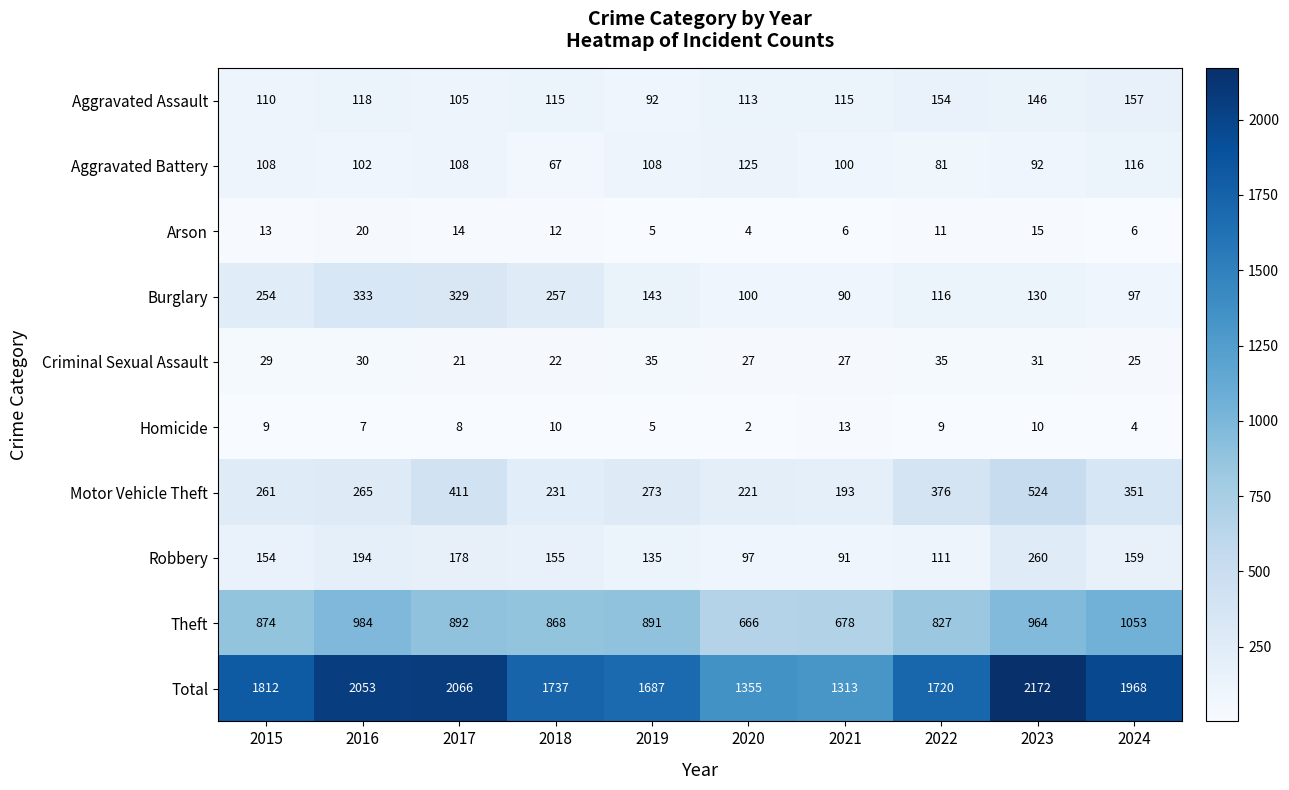

List the labels in order of Theft value, largest first.

2024, 2016, 2023, 2017, 2019, 2015, 2018, 2022, 2021, 2020